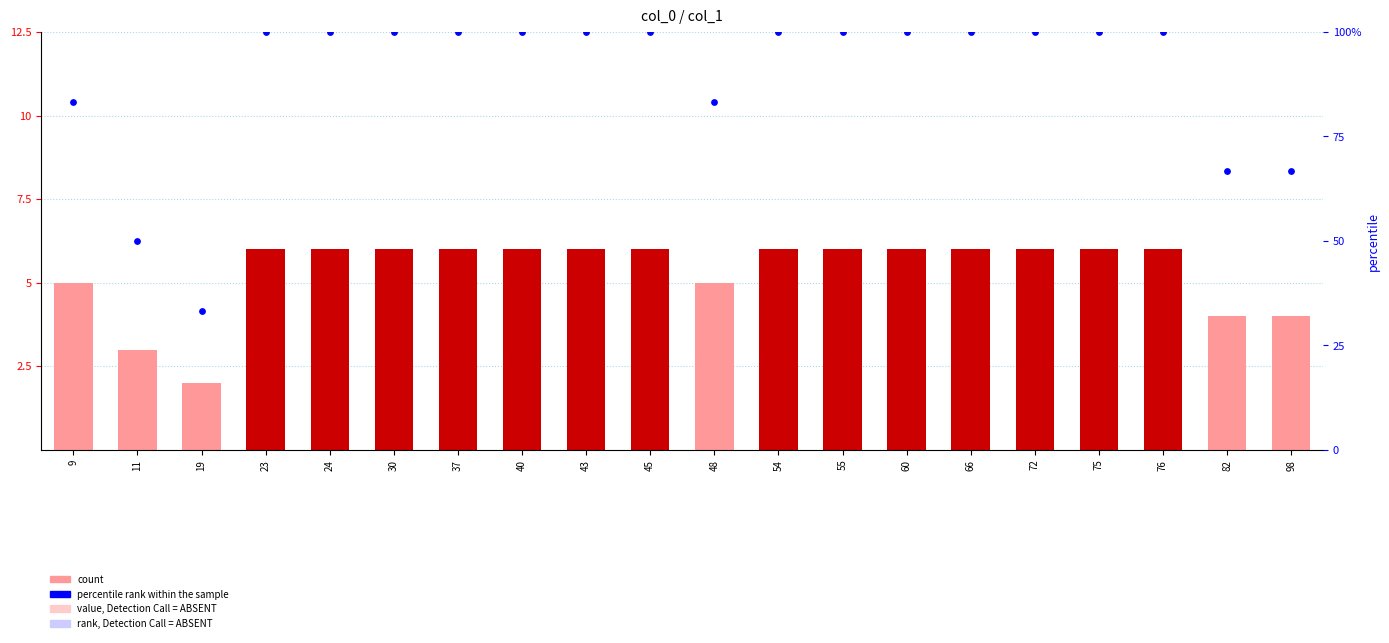

What is the total value across all series at 55?

106.0